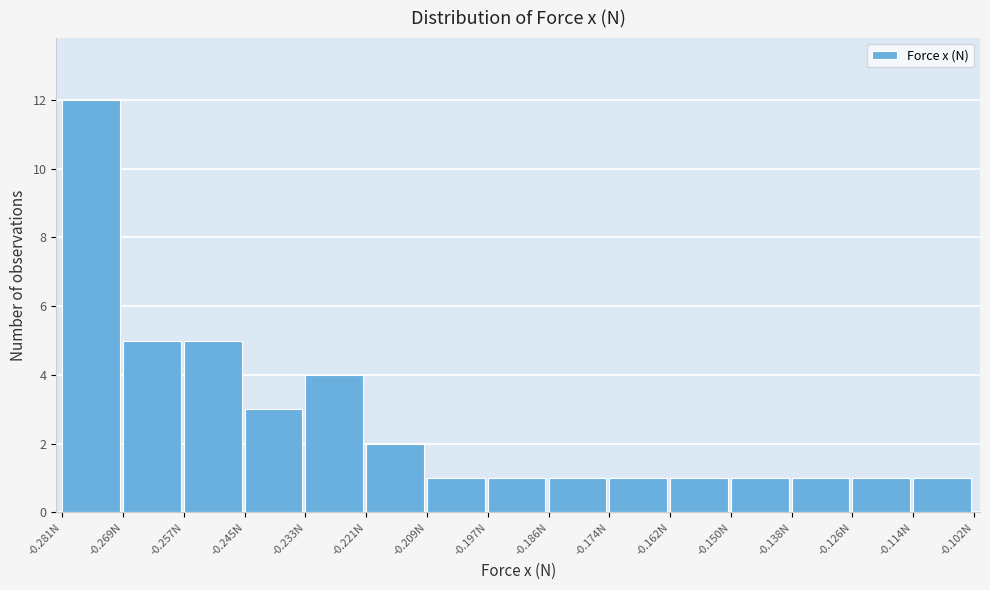

Reading left to right, list every bar in this chart as the range it spans on the x-axis followed by its height. Neither the bar edges nor the heights are printed on the chart, so give them approximately, as read against the axes.

-0.280 to -0.270: 12
-0.270 to -0.258: 5
-0.258 to -0.246: 5
-0.246 to -0.234: 3
-0.234 to -0.222: 4
-0.222 to -0.210: 2
-0.210 to -0.198: 1
-0.198 to -0.186: 1
-0.186 to -0.174: 1
-0.174 to -0.162: 1
-0.162 to -0.150: 1
-0.150 to -0.138: 1
-0.138 to -0.126: 1
-0.126 to -0.114: 1
-0.114 to -0.102: 1